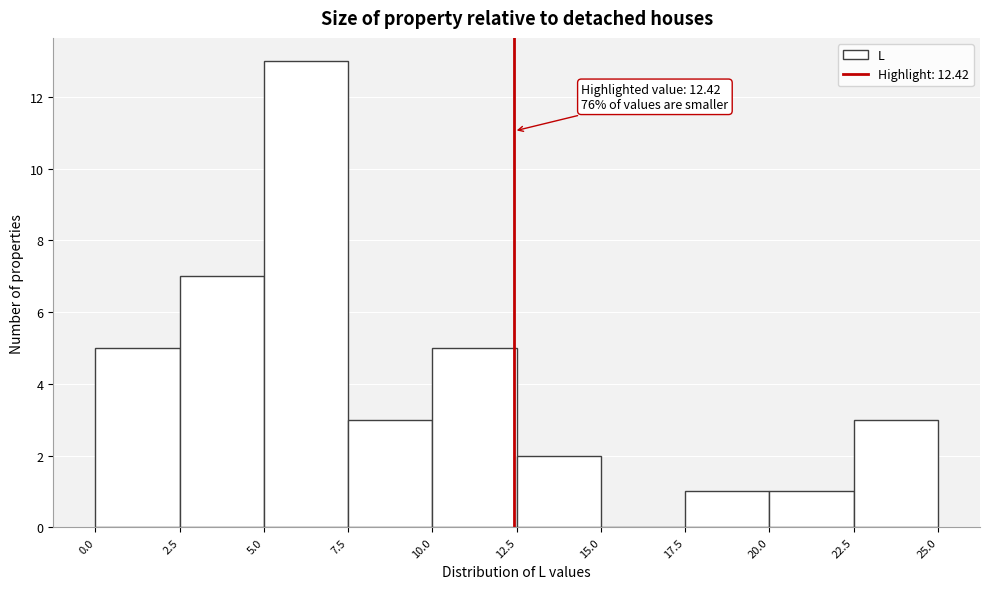

Which range on the x-axis has the tallest bar?

5.0 to 7.5